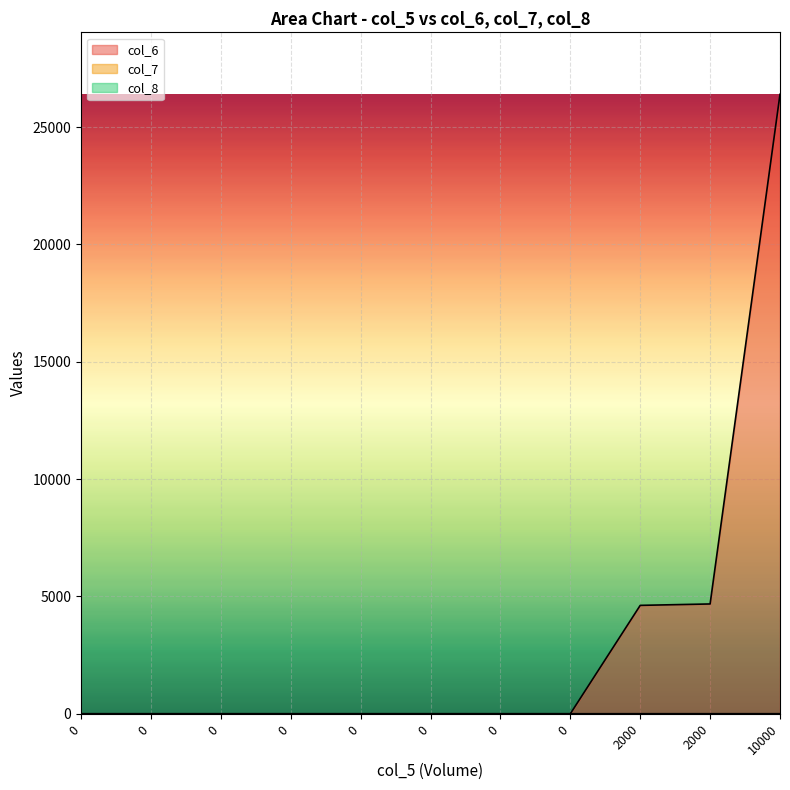

Which category has the highest value in the col_6 series?

10000